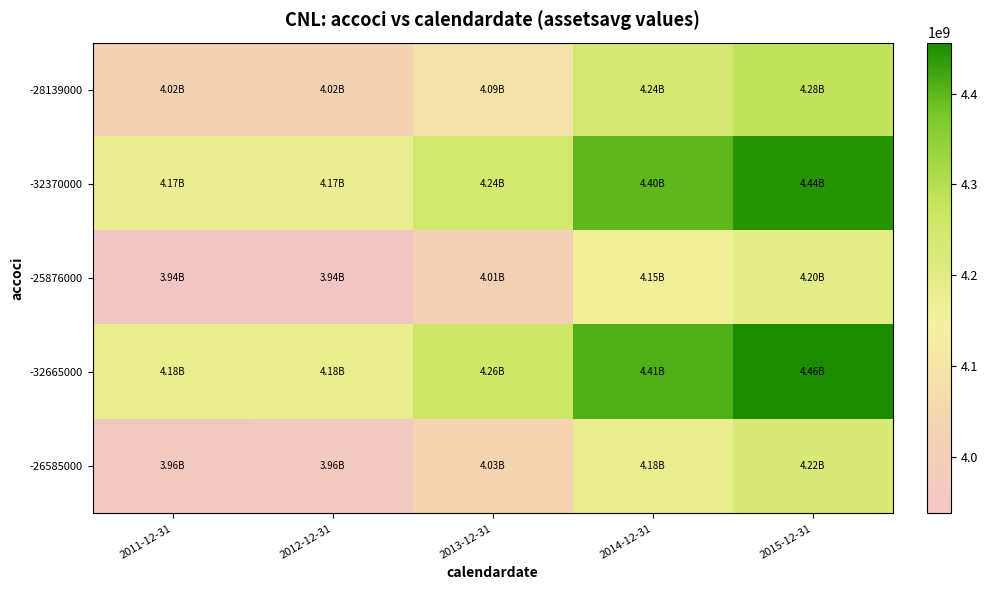

What is the difference between the highest and lowest values at 2014-12-31?

256895220.0